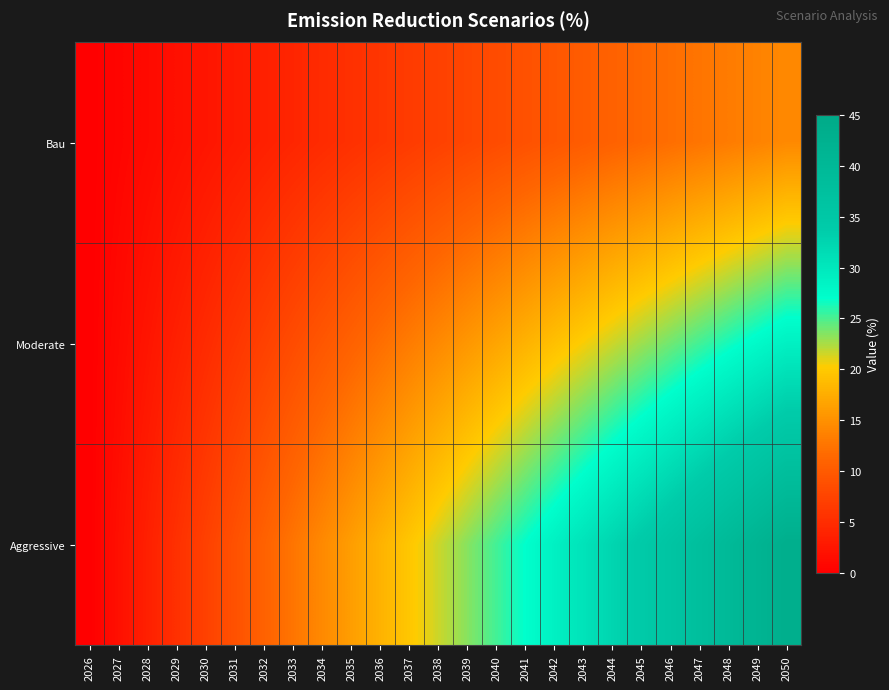

Which series changed the most between 2030 and 2050?

Aggressive